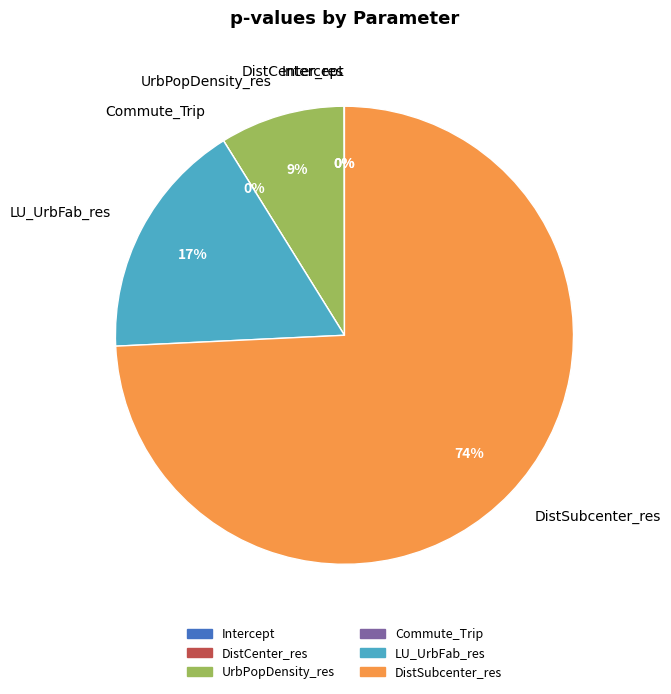

Which category has the smallest portion of the pie?

Commute_Trip